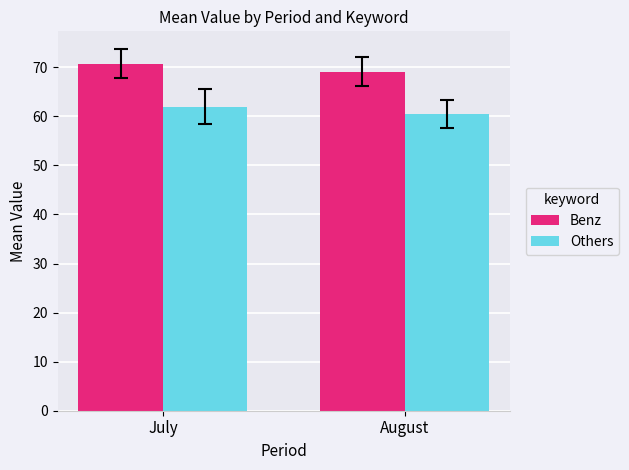

At which label is Benz closest to 69?

August